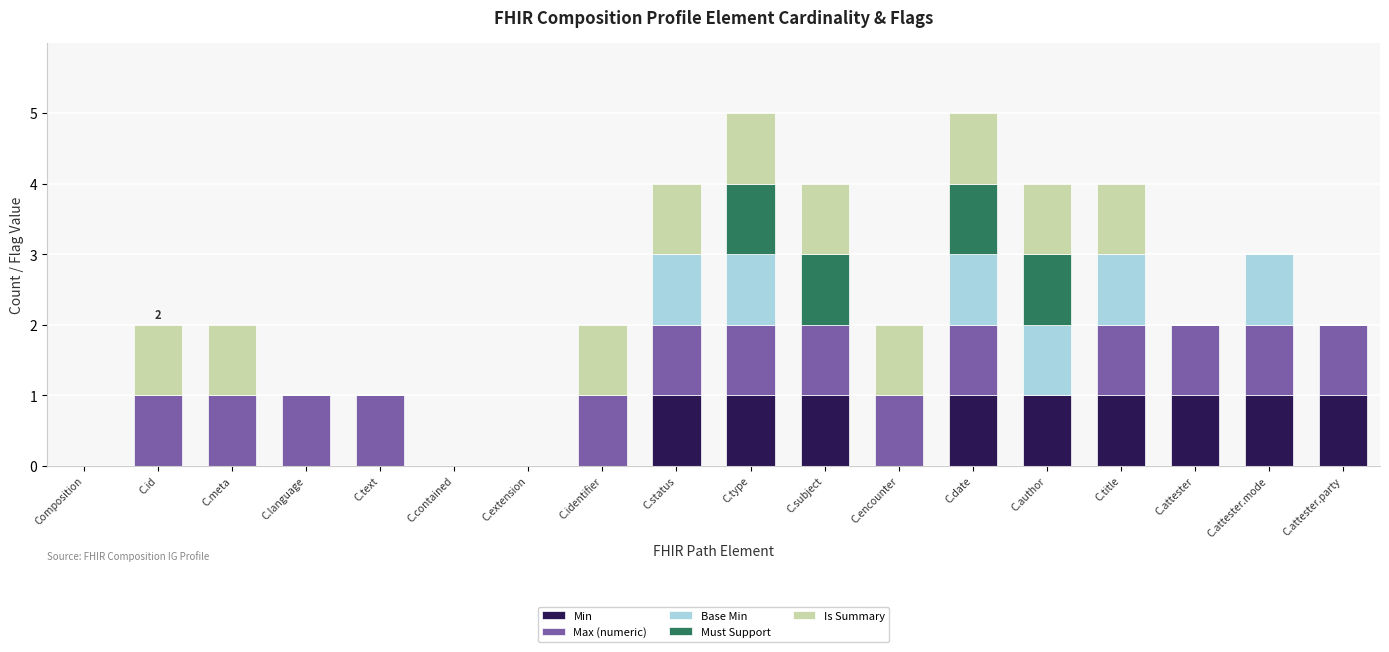

Are the bars horizontal?

No